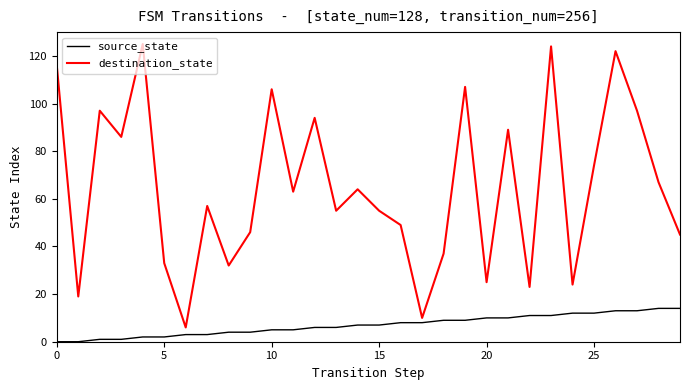

What is the greatest value displayed?

125